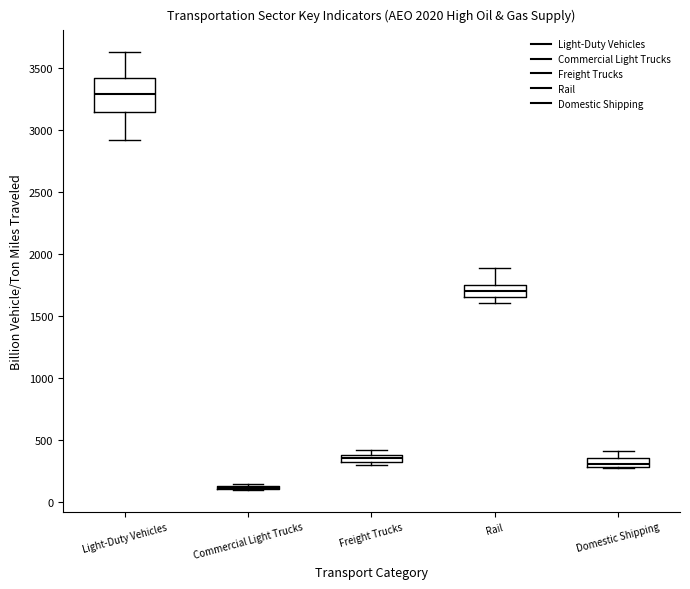

Which box is the tallest, from its lower edge to its upper edge?

Light-Duty Vehicles